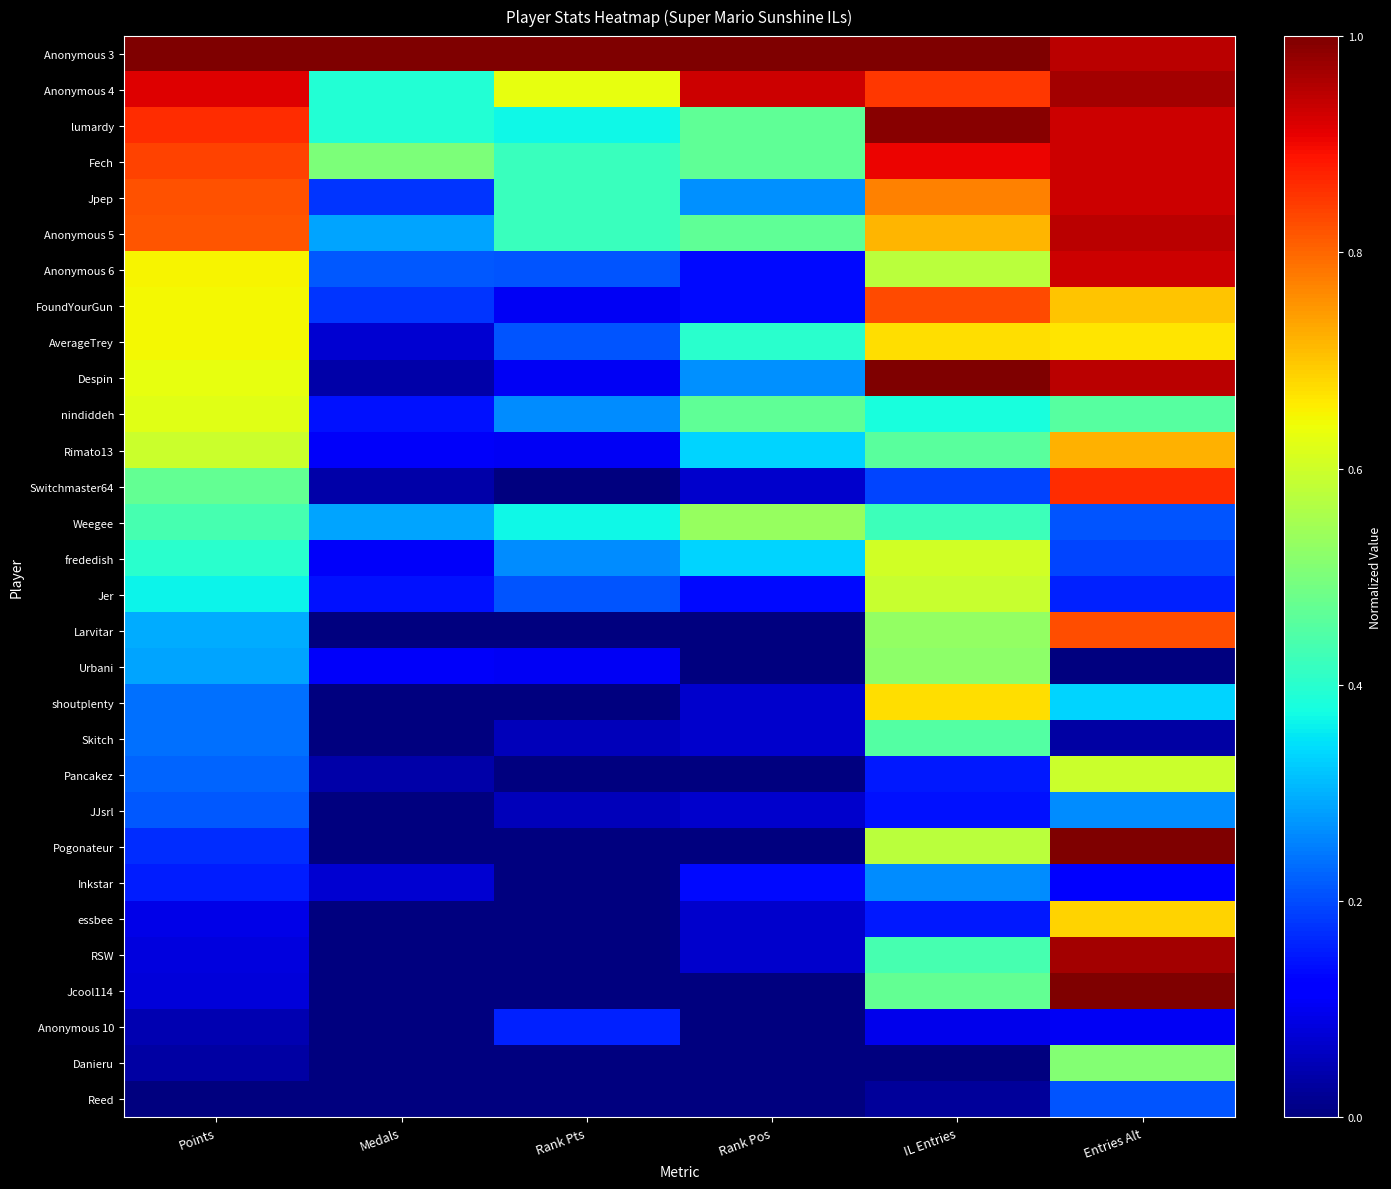

Reading right to left, extract all data points from this chart.

Anonymous 3: Entries Alt=0.9	IL Entries=1.0	Rank Pos=1.0	Rank Pts=1.0	Medals=1.0	Points=1.0
Anonymous 4: Entries Alt=1.0	IL Entries=0.8	Rank Pos=0.9	Rank Pts=0.6	Medals=0.4	Points=0.9
lumardy: Entries Alt=0.9	IL Entries=1.0	Rank Pos=0.5	Rank Pts=0.4	Medals=0.4	Points=0.9
Fech: Entries Alt=0.9	IL Entries=0.9	Rank Pos=0.5	Rank Pts=0.4	Medals=0.5	Points=0.8
Jpep: Entries Alt=0.9	IL Entries=0.8	Rank Pos=0.3	Rank Pts=0.4	Medals=0.2	Points=0.8
Anonymous 5: Entries Alt=0.9	IL Entries=0.7	Rank Pos=0.5	Rank Pts=0.4	Medals=0.3	Points=0.8
Anonymous 6: Entries Alt=0.9	IL Entries=0.6	Rank Pos=0.1	Rank Pts=0.2	Medals=0.2	Points=0.6
FoundYourGun: Entries Alt=0.7	IL Entries=0.8	Rank Pos=0.1	Rank Pts=0.1	Medals=0.2	Points=0.6
AverageTrey: Entries Alt=0.7	IL Entries=0.7	Rank Pos=0.4	Rank Pts=0.2	Medals=0.1	Points=0.6
Despin: Entries Alt=0.9	IL Entries=1.0	Rank Pos=0.3	Rank Pts=0.1	Medals=0.0	Points=0.6
nindiddeh: Entries Alt=0.5	IL Entries=0.4	Rank Pos=0.5	Rank Pts=0.3	Medals=0.1	Points=0.6
Rimato13: Entries Alt=0.7	IL Entries=0.5	Rank Pos=0.3	Rank Pts=0.1	Medals=0.1	Points=0.6
Switchmaster64: Entries Alt=0.9	IL Entries=0.2	Rank Pos=0.1	Rank Pts=0.0	Medals=0.0	Points=0.5
Weegee: Entries Alt=0.2	IL Entries=0.4	Rank Pos=0.5	Rank Pts=0.4	Medals=0.3	Points=0.4
frededish: Entries Alt=0.2	IL Entries=0.6	Rank Pos=0.3	Rank Pts=0.3	Medals=0.1	Points=0.4
Jer: Entries Alt=0.2	IL Entries=0.6	Rank Pos=0.1	Rank Pts=0.2	Medals=0.1	Points=0.4
Larvitar: Entries Alt=0.8	IL Entries=0.5	Rank Pos=0.0	Rank Pts=0.0	Medals=0.0	Points=0.3
Urbani: Entries Alt=0.0	IL Entries=0.5	Rank Pos=0.0	Rank Pts=0.1	Medals=0.1	Points=0.3
shoutplenty: Entries Alt=0.3	IL Entries=0.7	Rank Pos=0.1	Rank Pts=0.0	Medals=0.0	Points=0.2
Skitch: Entries Alt=0.0	IL Entries=0.5	Rank Pos=0.1	Rank Pts=0.1	Medals=0.0	Points=0.2
Pancakez: Entries Alt=0.6	IL Entries=0.2	Rank Pos=0.0	Rank Pts=0.0	Medals=0.0	Points=0.2
JJsrl: Entries Alt=0.3	IL Entries=0.1	Rank Pos=0.1	Rank Pts=0.1	Medals=0.0	Points=0.2
Pogonateur: Entries Alt=1.0	IL Entries=0.6	Rank Pos=0.0	Rank Pts=0.0	Medals=0.0	Points=0.2
Inkstar: Entries Alt=0.1	IL Entries=0.3	Rank Pos=0.1	Rank Pts=0.0	Medals=0.1	Points=0.2
essbee: Entries Alt=0.7	IL Entries=0.2	Rank Pos=0.1	Rank Pts=0.0	Medals=0.0	Points=0.1
RSW: Entries Alt=1.0	IL Entries=0.4	Rank Pos=0.1	Rank Pts=0.0	Medals=0.0	Points=0.1
Jcool114: Entries Alt=1.0	IL Entries=0.5	Rank Pos=0.0	Rank Pts=0.0	Medals=0.0	Points=0.1
Anonymous 10: Entries Alt=0.1	IL Entries=0.1	Rank Pos=0.0	Rank Pts=0.2	Medals=0.0	Points=0.0
Danieru: Entries Alt=0.5	IL Entries=0.0	Rank Pos=0.0	Rank Pts=0.0	Medals=0.0	Points=0.0
Reed: Entries Alt=0.2	IL Entries=0.0	Rank Pos=0.0	Rank Pts=0.0	Medals=0.0	Points=0.0